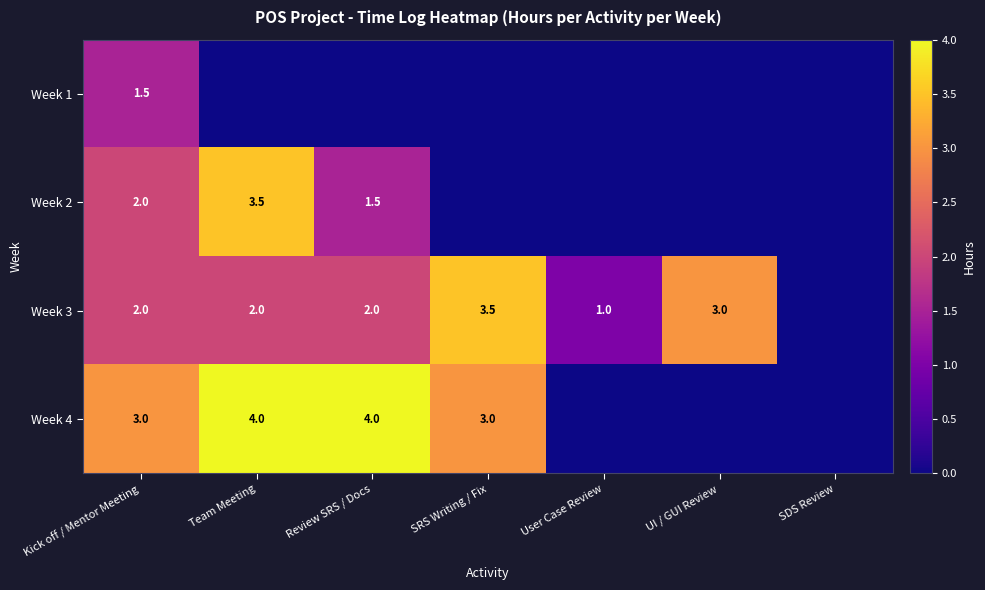

Is it true that Week 3 equals 3.0 at UI / GUI Review?

True